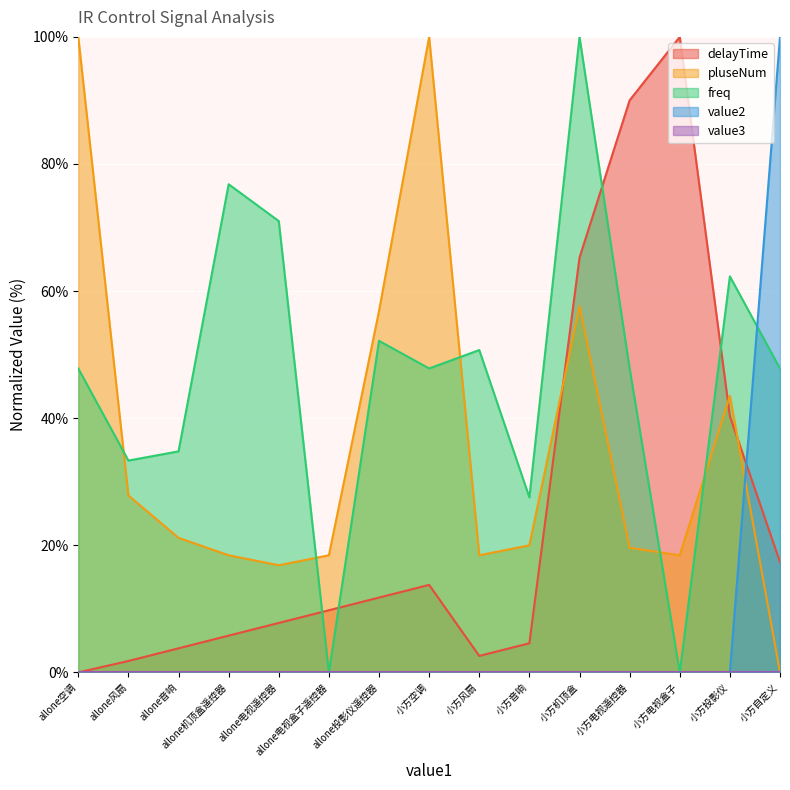

At which label does freq reach its peak?

小方机顶盒